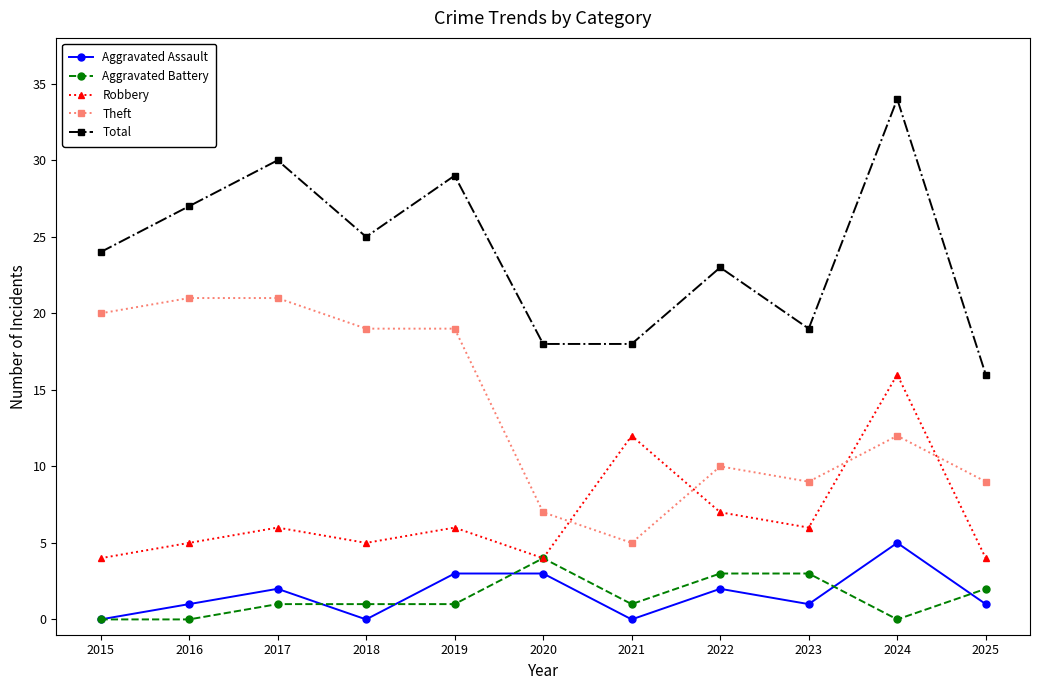

Between 2019 and 2021, which series saw the biggest shift?

Theft